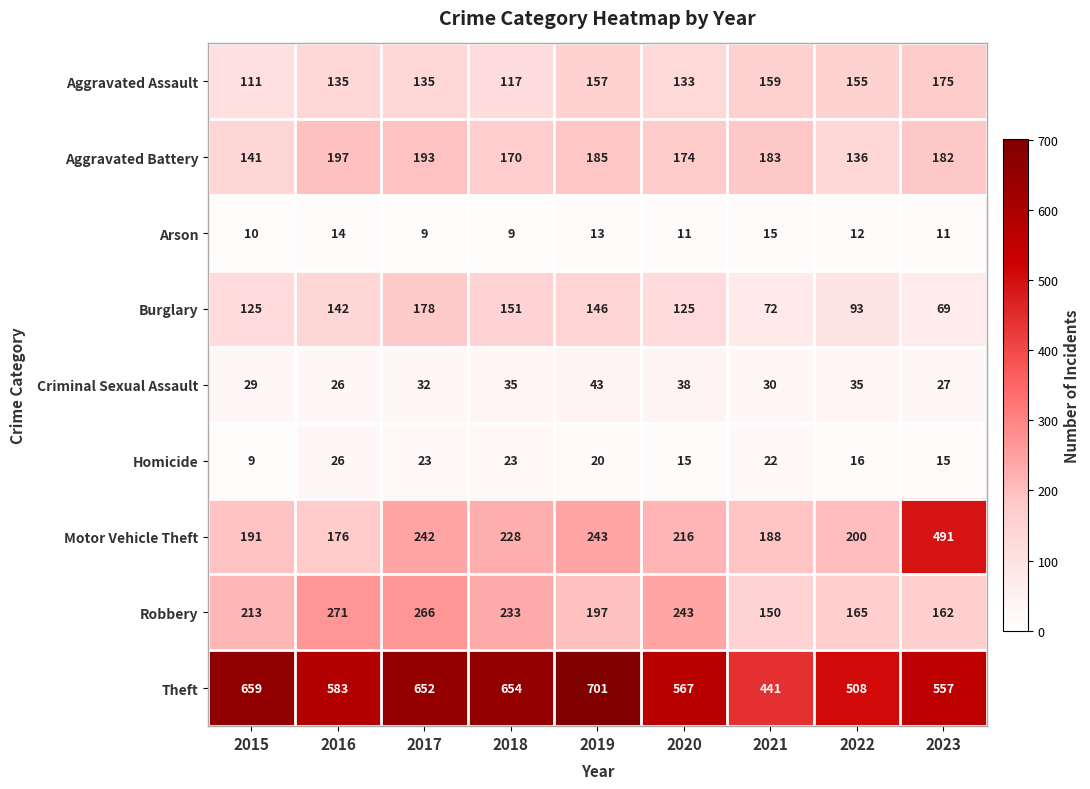

Read the Homicide value at 2023, to the nearest 10.

20